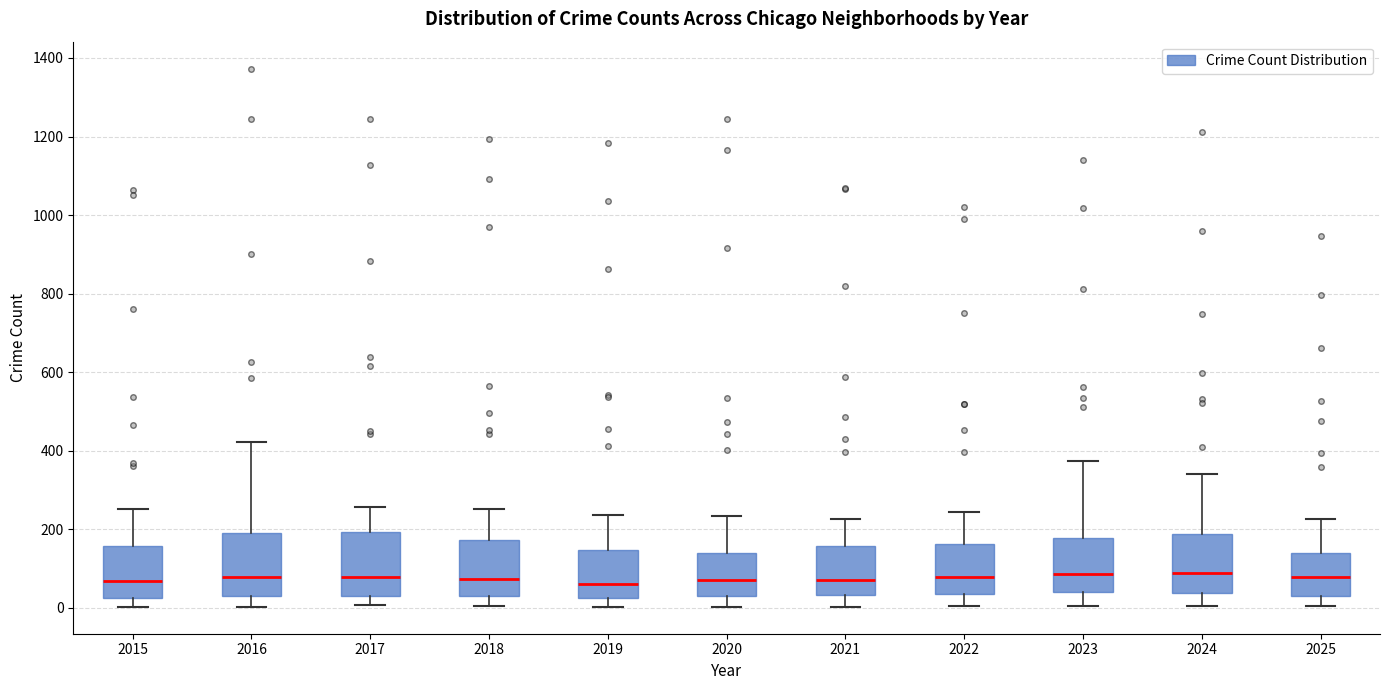

Reading left to right, read every box against the y-axis: the position of its median line, the range the box covers, and the ends of its whiskers. The values are not printed on the chart, so give them approximately, as read against the axis.

2015: median 60, box 20 to 160, whiskers 0 to 260
2016: median 80, box 40 to 200, whiskers 0 to 420
2017: median 80, box 40 to 200, whiskers 0 to 260
2018: median 80, box 40 to 180, whiskers 0 to 260
2019: median 60, box 20 to 140, whiskers 0 to 240
2020: median 80, box 40 to 140, whiskers 0 to 240
2021: median 80, box 40 to 160, whiskers 0 to 220
2022: median 80, box 40 to 160, whiskers 0 to 240
2023: median 80, box 40 to 180, whiskers 0 to 380
2024: median 80, box 40 to 180, whiskers 0 to 340
2025: median 80, box 40 to 140, whiskers 0 to 220